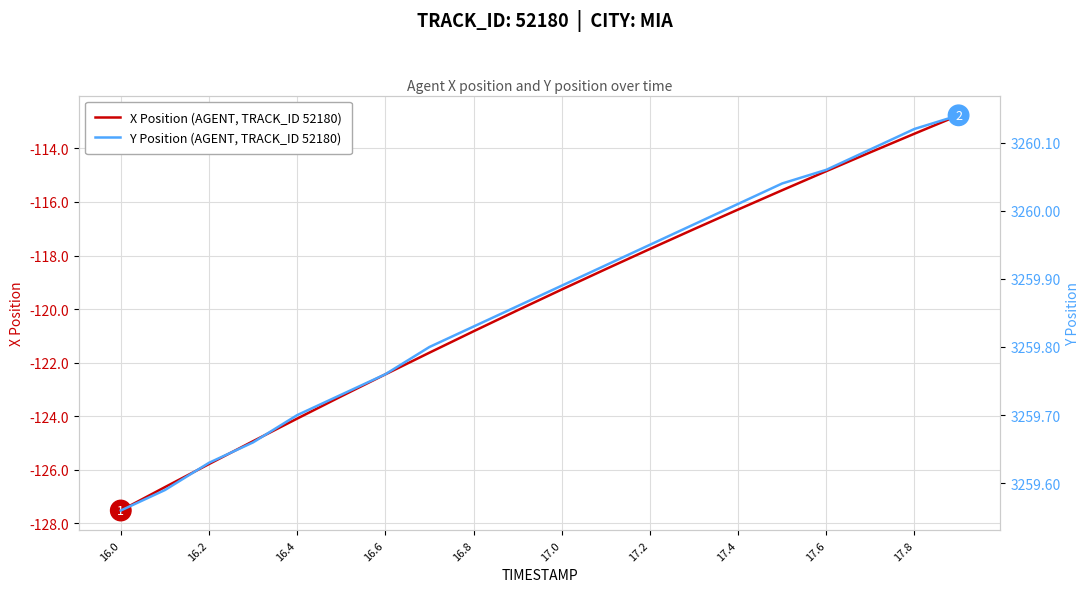

At which label does X Position (AGENT, TRACK_ID 52180) reach its minimum?

16.0